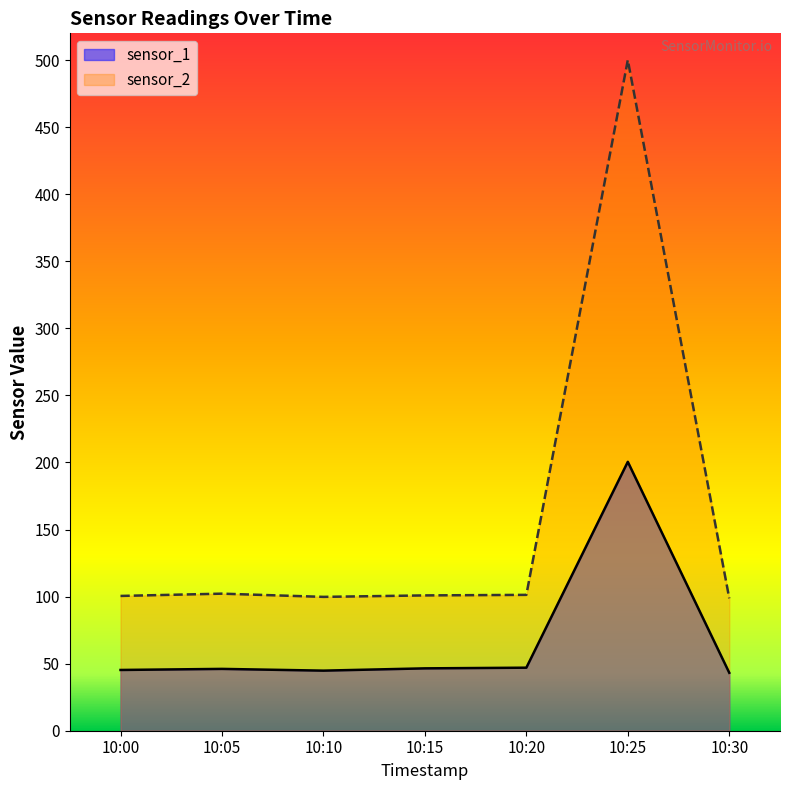

The value of sensor_2 at 10:05 is 102.2. True or false?

True